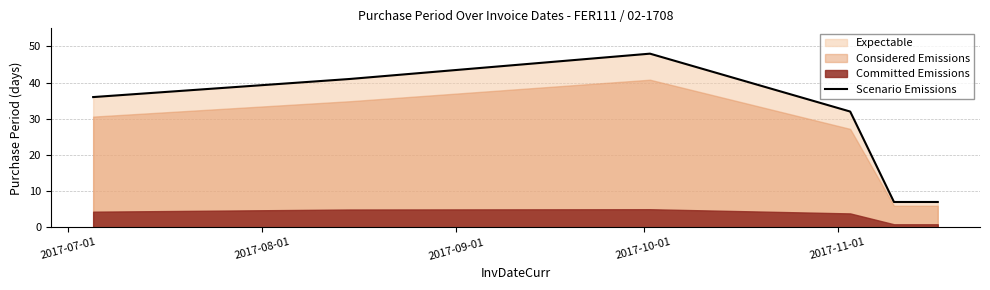

What is the average value?

28